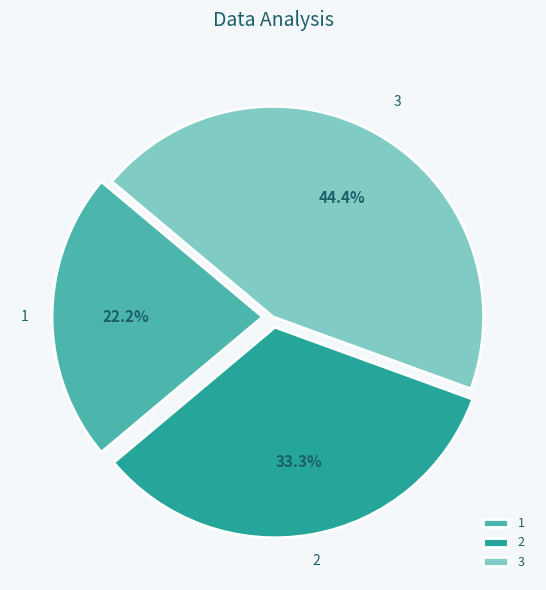

Rank the categories by value from highest to lowest.

3, 2, 1